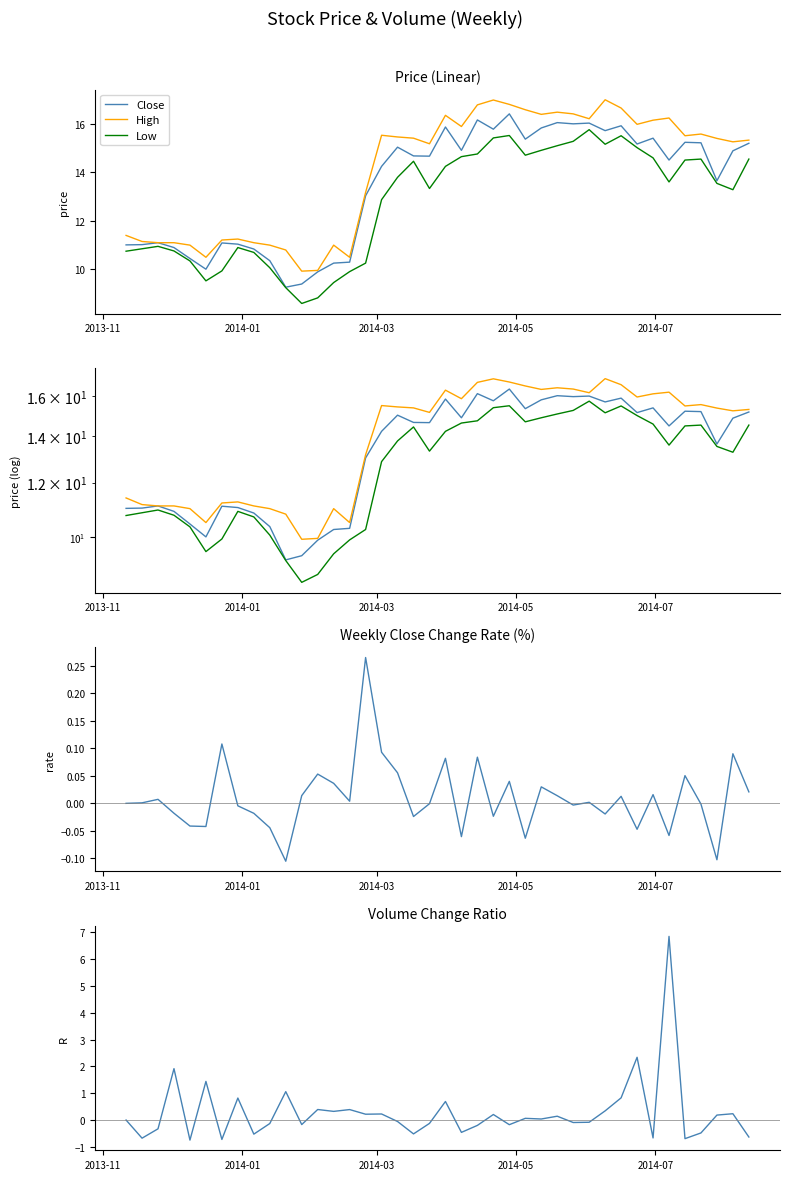

How many series are shown in this chart?

5